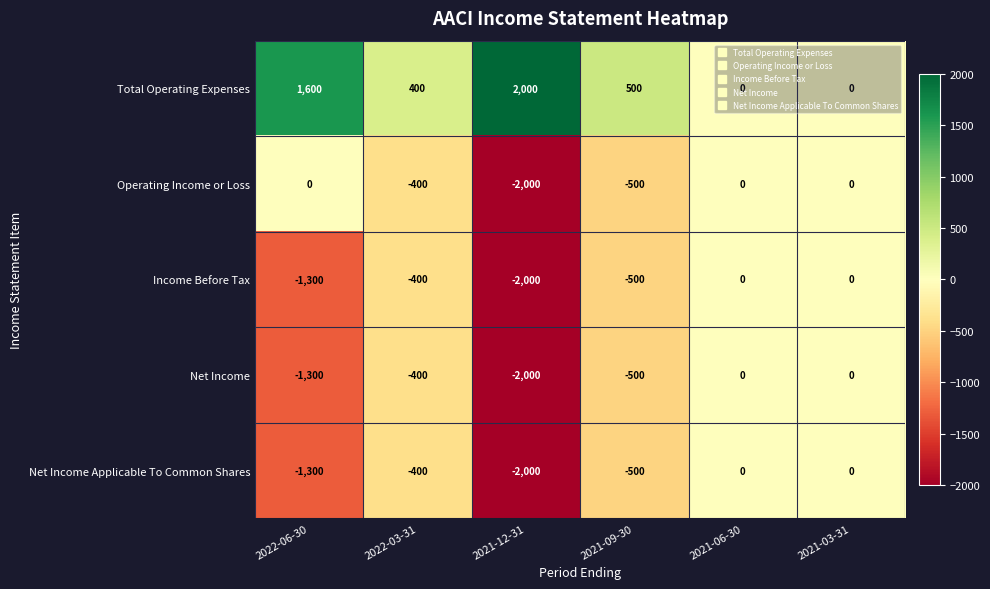

At which label does Total Operating Expenses first exceed 500?

2022-06-30